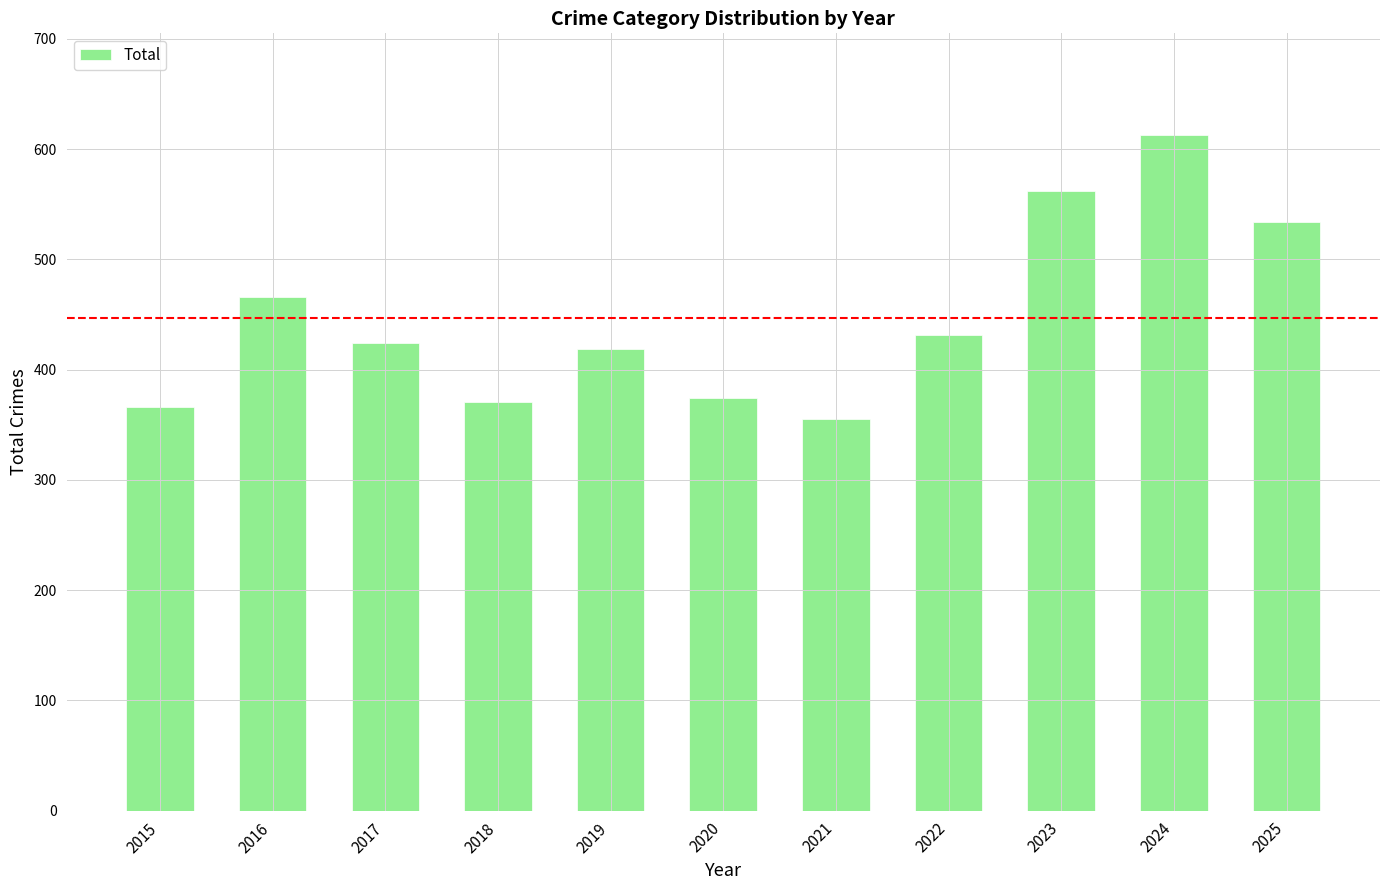

Which label corresponds to the largest value in the chart?

2024